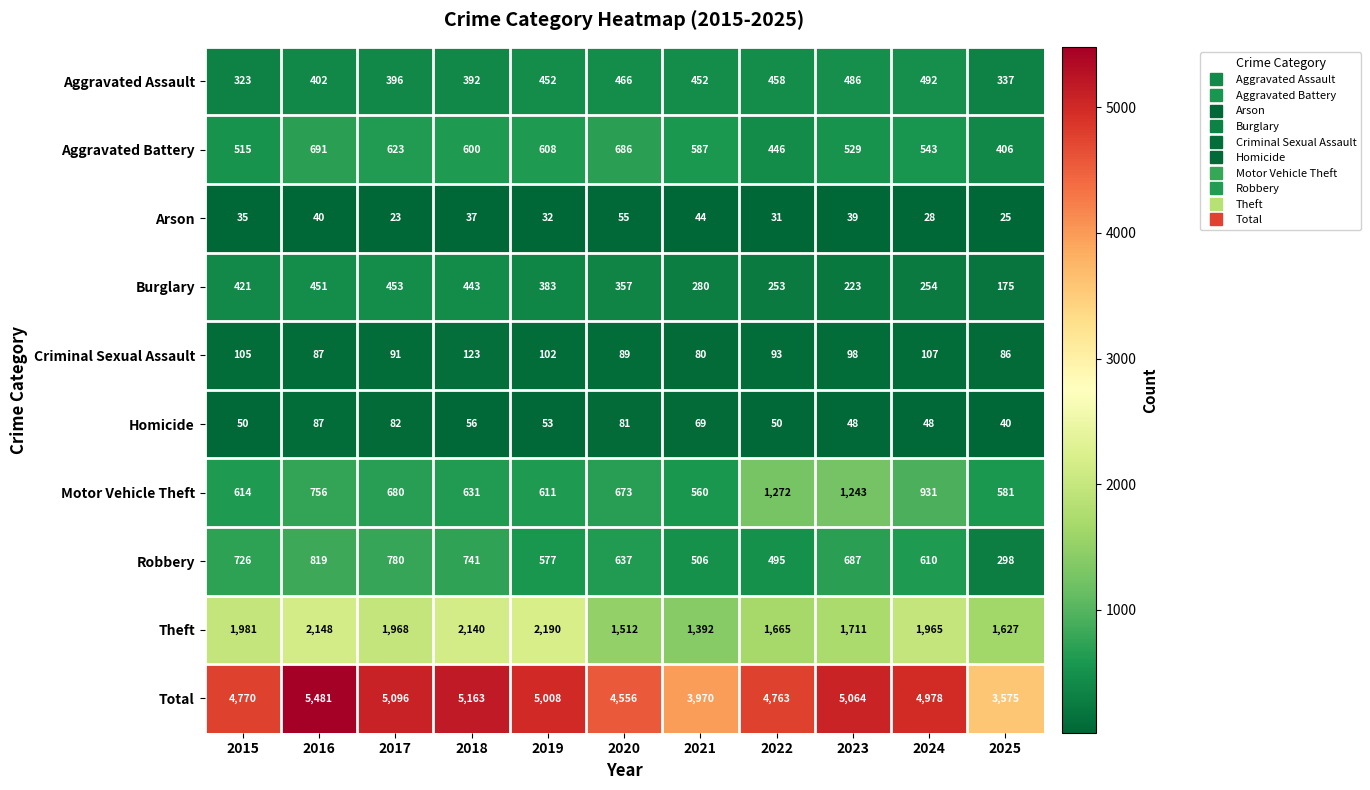

What is the greatest value displayed?

5481